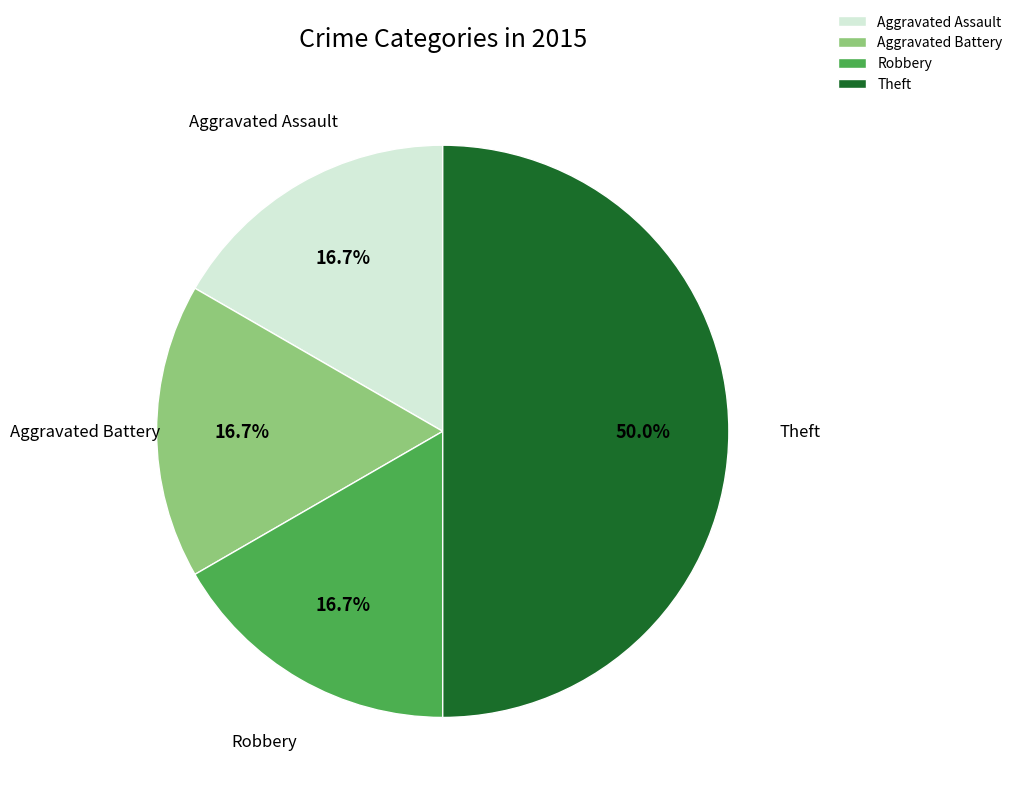

The Theft slice represents 35% of the pie. True or false?

False